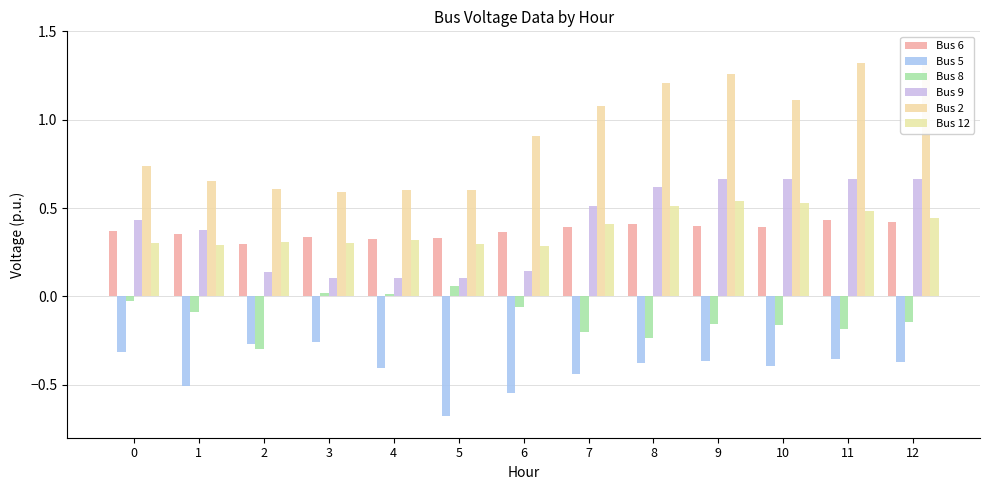

Where is Bus 2 nearest to the value 0?

3